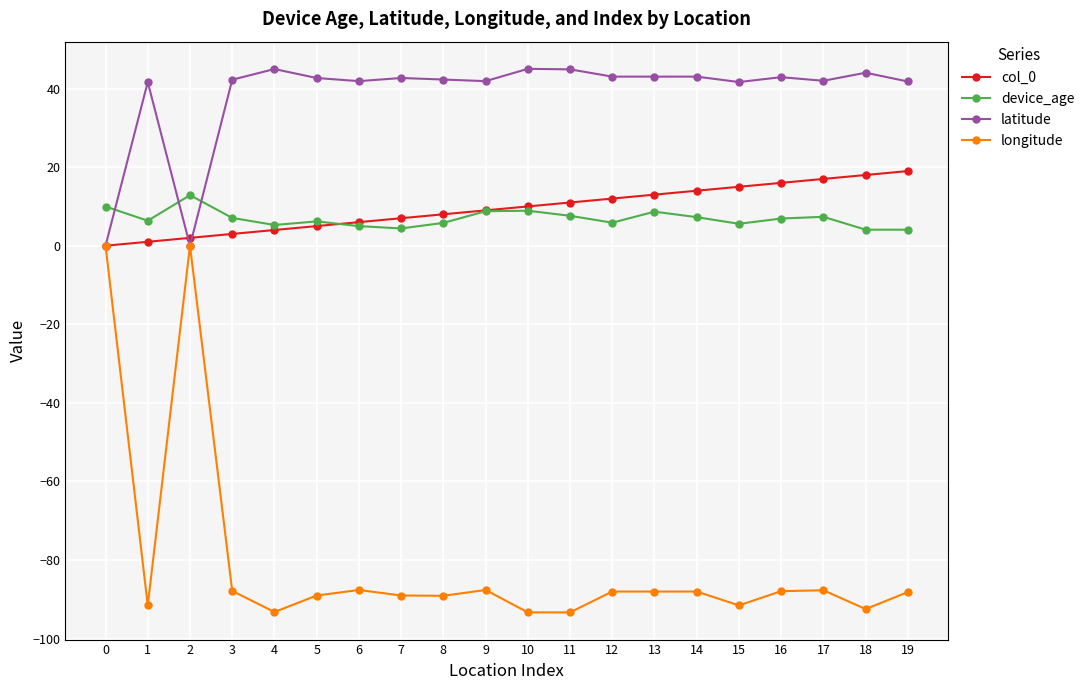

What is the minimum value shown in the chart?

-93.3